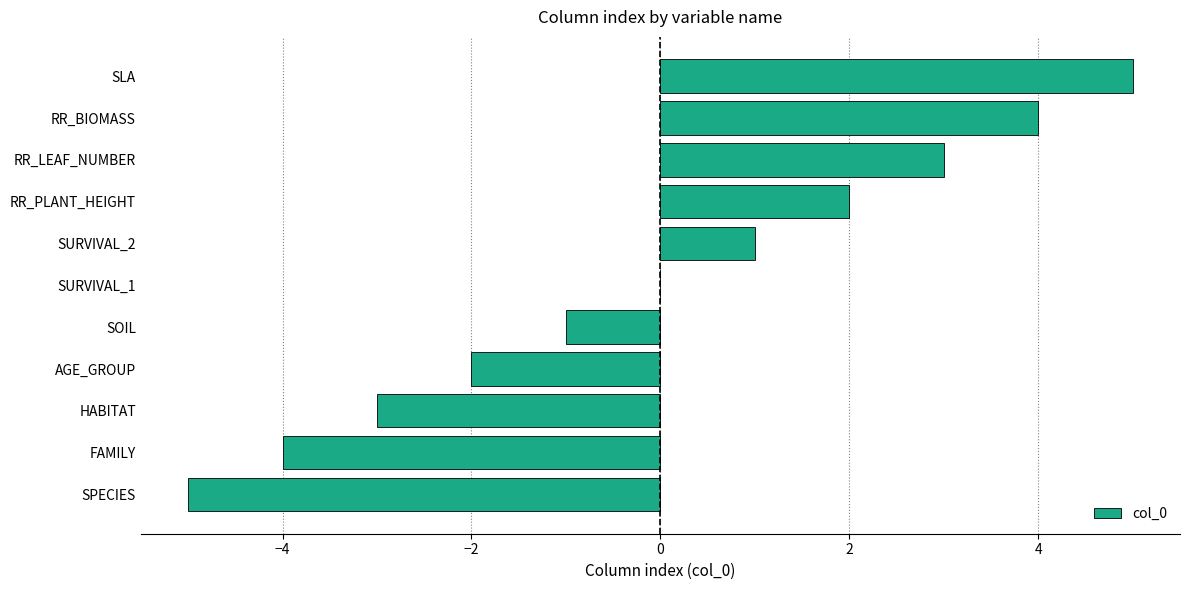

What is the ratio of the value at SURVIVAL_2 to the value at RR_PLANT_HEIGHT?

0.5